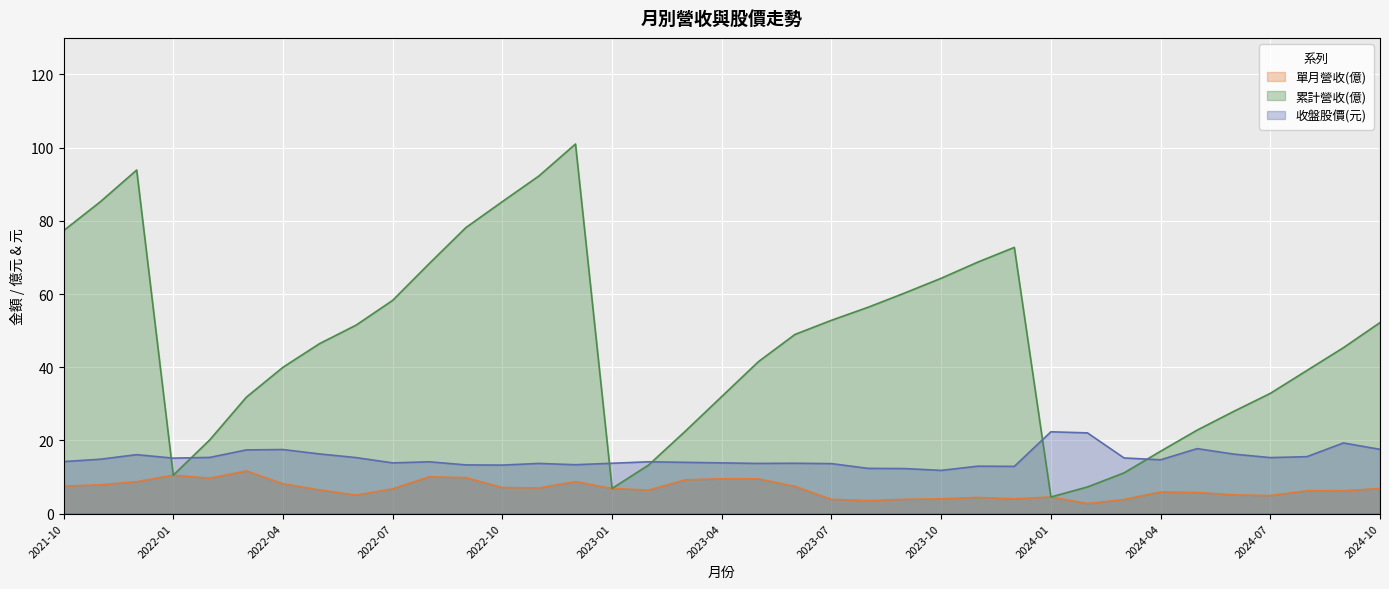

What position from the left is 2024-06?

33